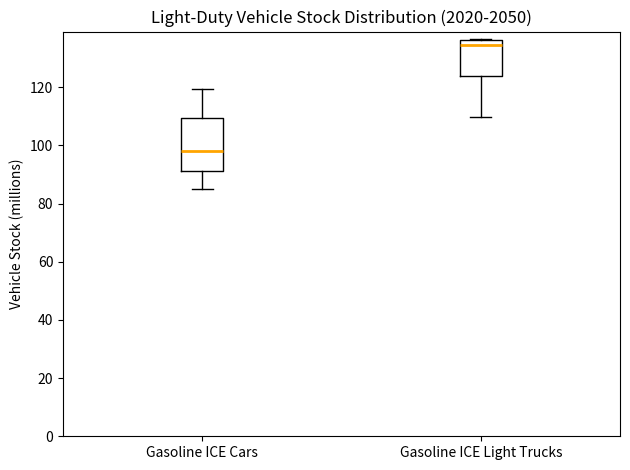

Which box has the highest median line?

Gasoline ICE Light Trucks